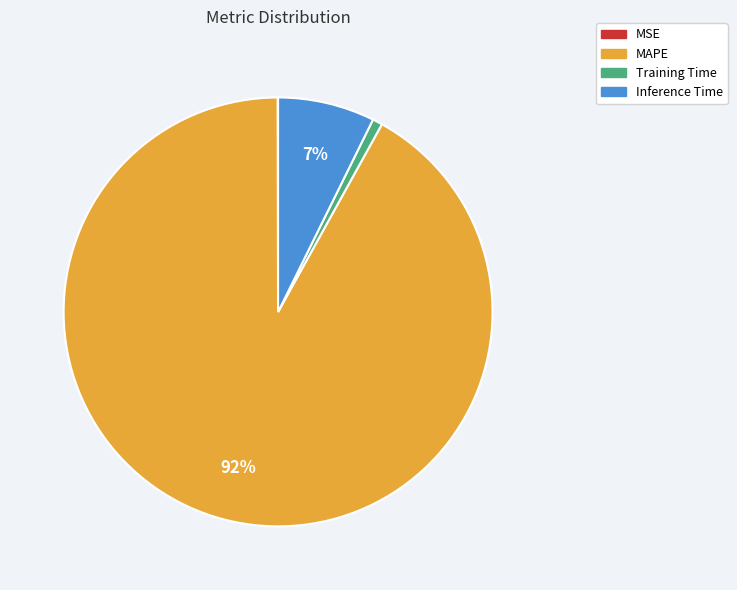

The Inference Time slice represents 7% of the pie. True or false?

True